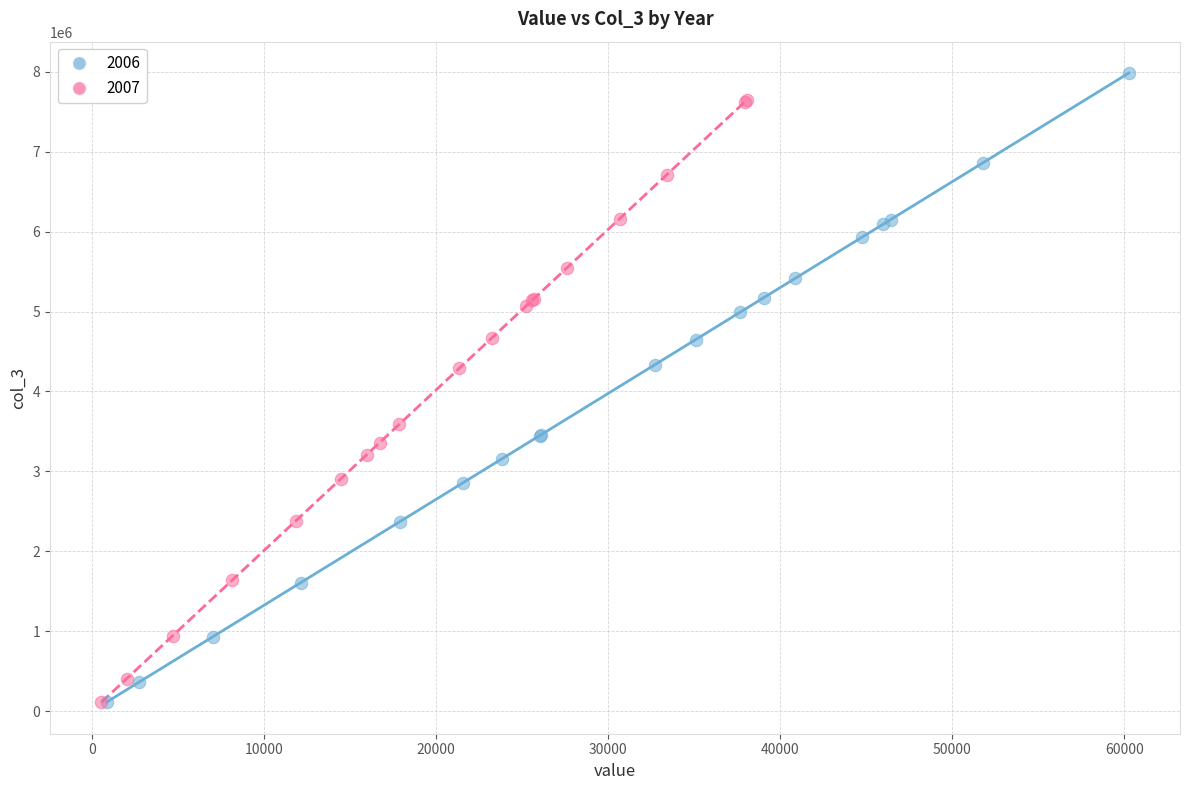

Which series has the largest Y range (max minus min)?

2006